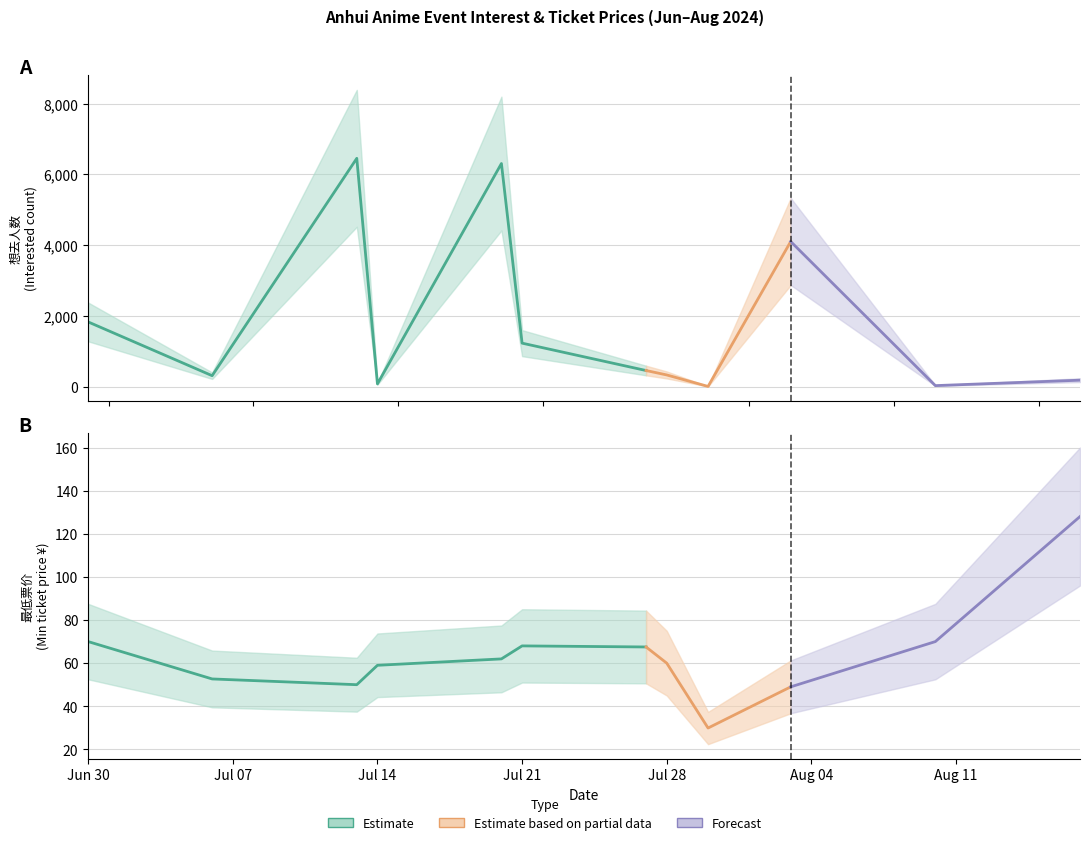

Where is the first local minimum for 最低票价?

2